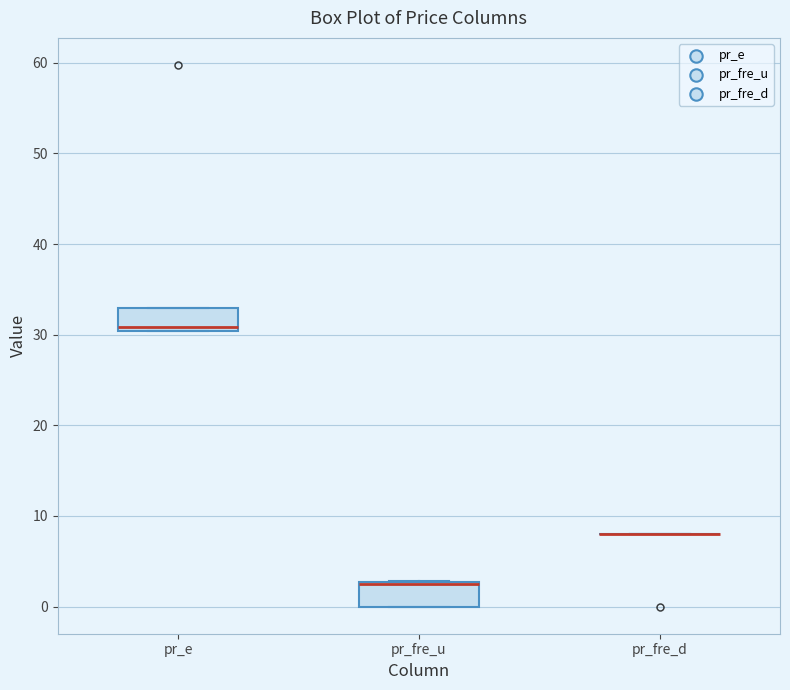

Reading left to right, transcribe this box plot: for each box, give where its median line is, the range the box spans, and where its two whiskers end, as read against the y-axis. The values are not printed on the chart, so give them approximately, as read against the axis.

pr_e: median 31, box 30 to 33, whiskers 30 to 33
pr_fre_u: median 3 (drawn on the box's upper edge), box 0 to 3, whiskers 0 to 3
pr_fre_d: box collapsed to a line at 8, whiskers 8 to 8